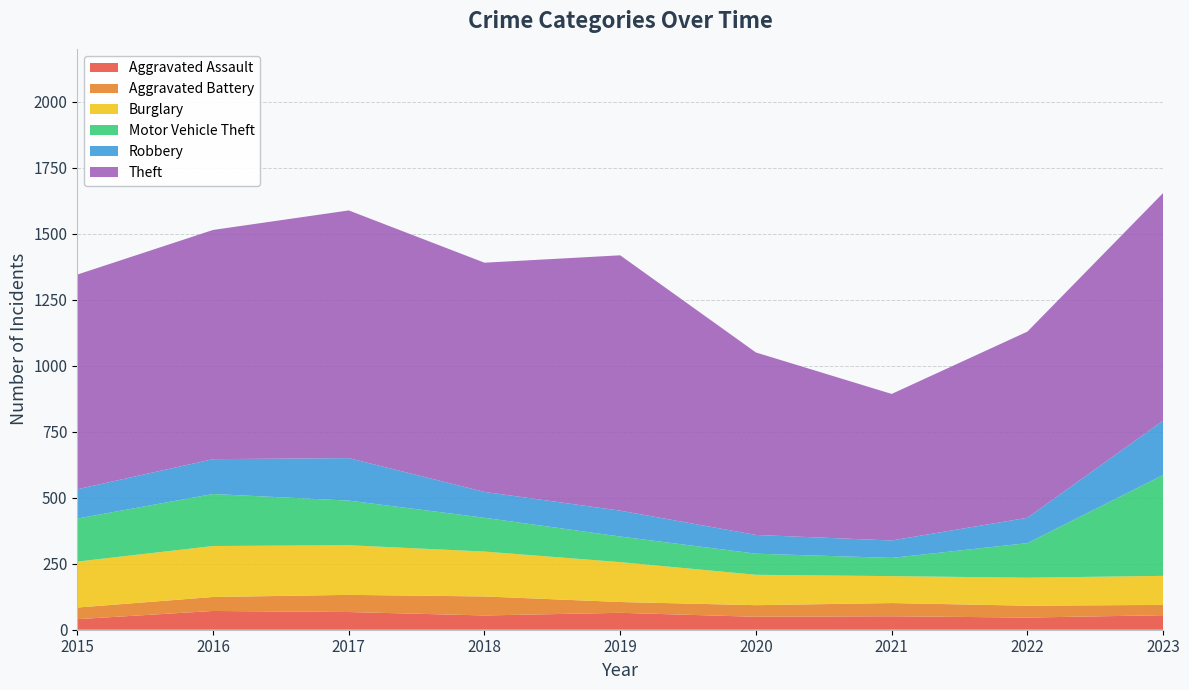

Reading left to right, what are all the values shown in this chart?

Aggravated Assault: 40	71	67	54	64	49	51	46	55
Aggravated Battery: 44	53	65	72	41	44	50	45	39
Burglary: 174	193	188	170	151	115	102	106	110
Motor Vehicle Theft: 163	197	169	128	97	80	69	131	382
Robbery: 111	132	161	98	98	71	66	96	206
Theft: 813	868	938	868	967	691	555	705	862